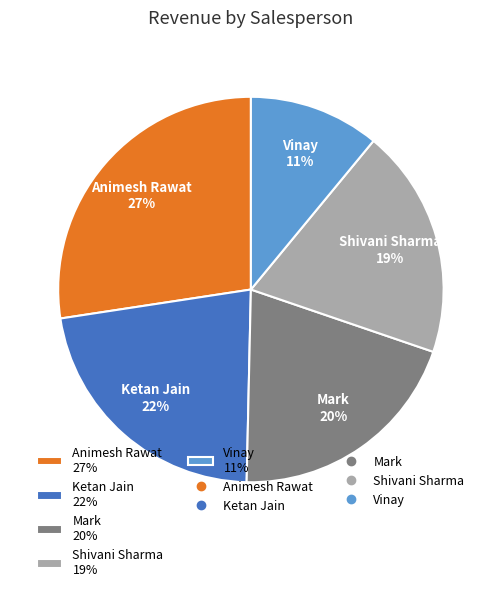

Rank the categories by value from highest to lowest.

Animesh Rawat, Ketan Jain, Mark, Shivani Sharma, Vinay